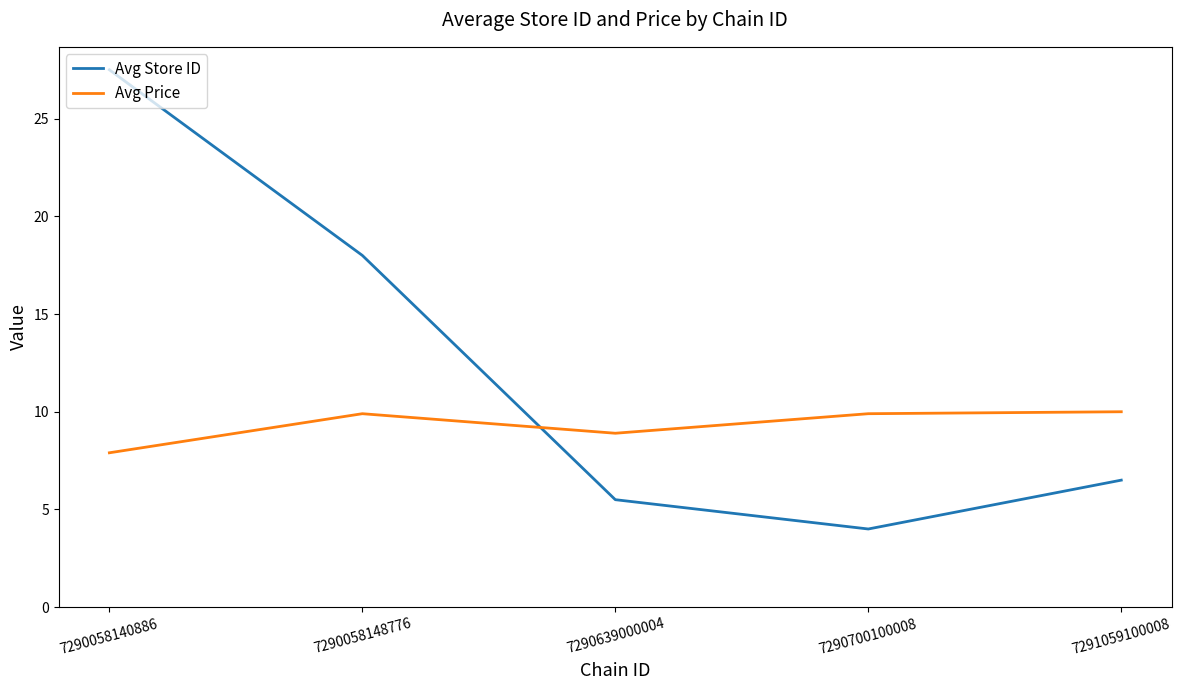

What is the spread (max minus min) of values at 7290058140886?

19.6